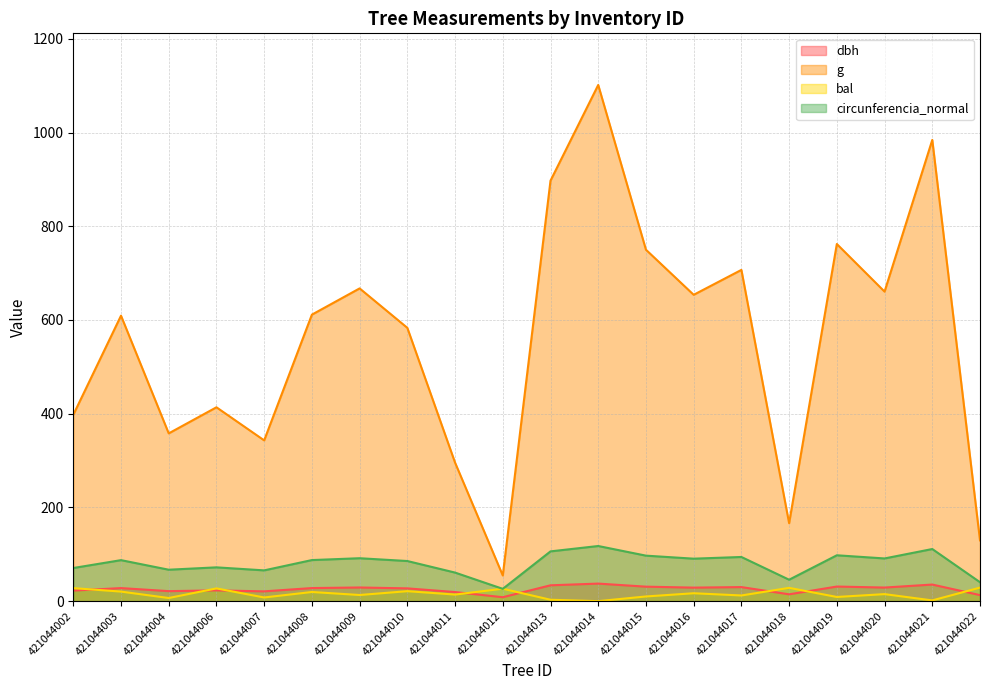

How many times do bal and circunferencia_normal cross each other?

2